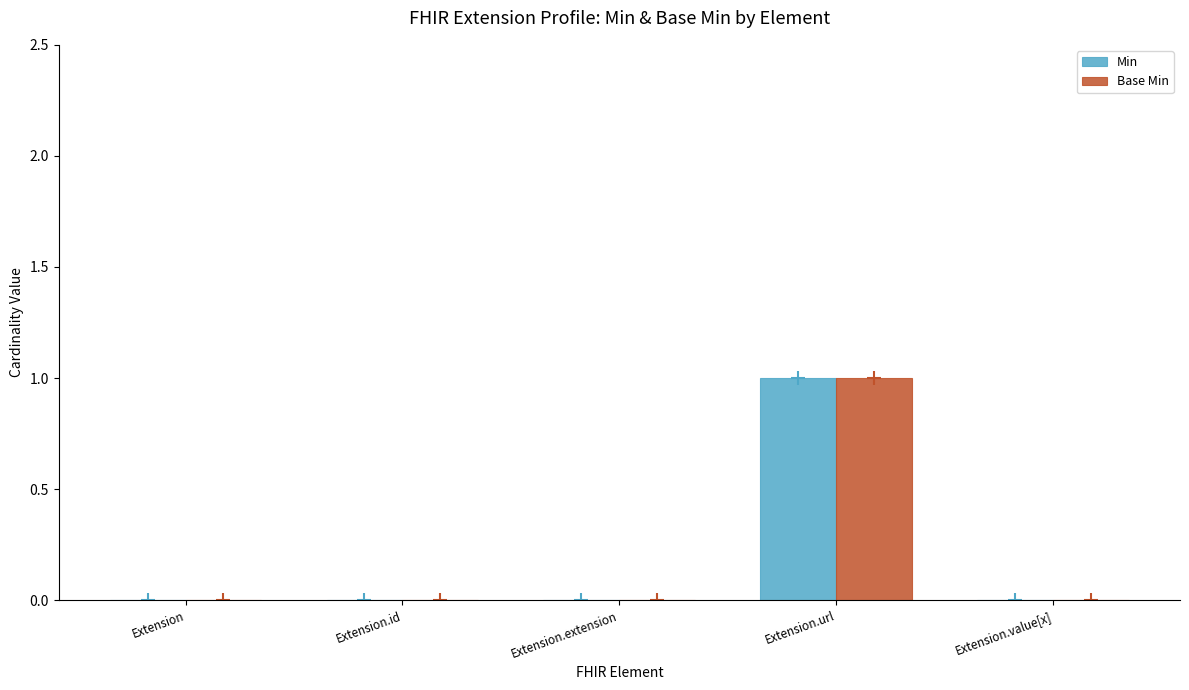

How many series are shown in this chart?

2